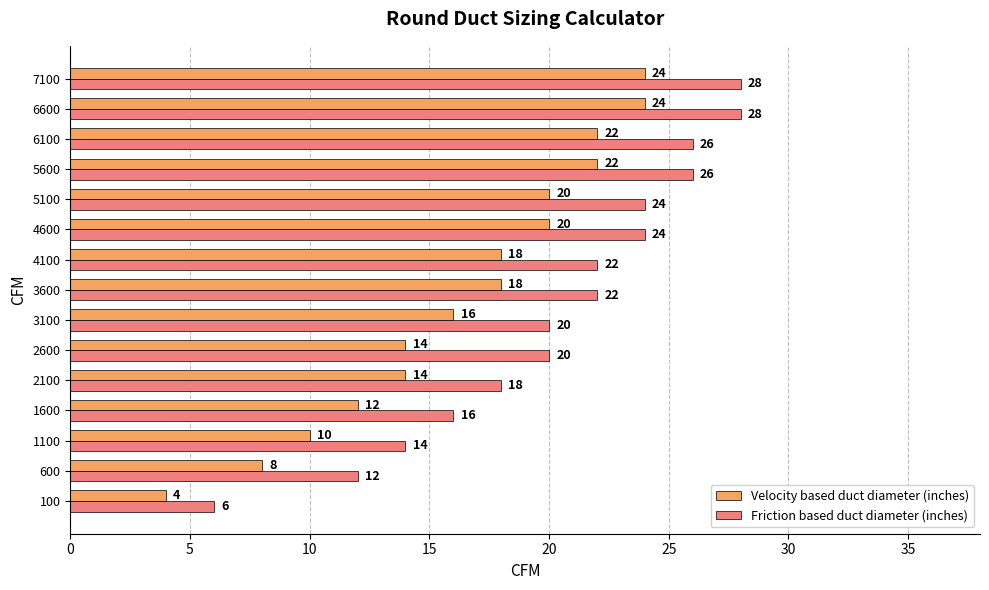

Read the Friction based duct diameter (inches) value at 7100.

28